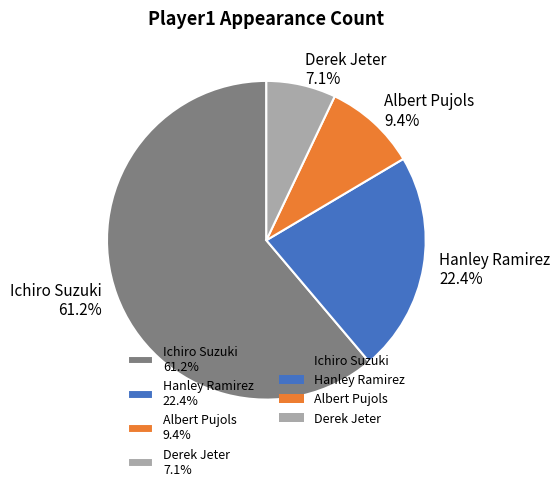

Approximately how many times larger is the value at Ichiro Suzuki 61.2% compared to Hanley Ramirez 22.4%?

2.7